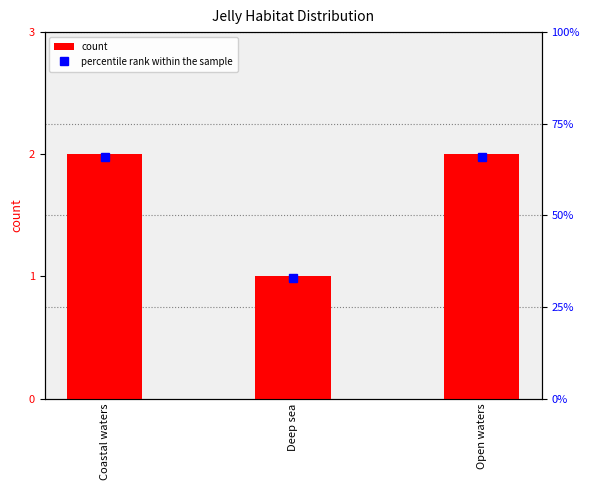

What is the approximate value of count at Deep sea?

1